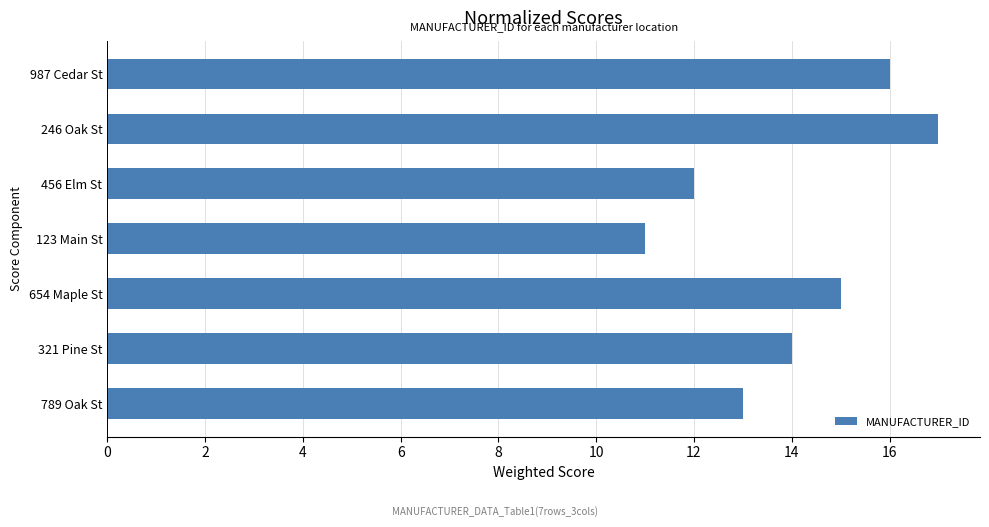

What value does the data have at 789 Oak St?

13